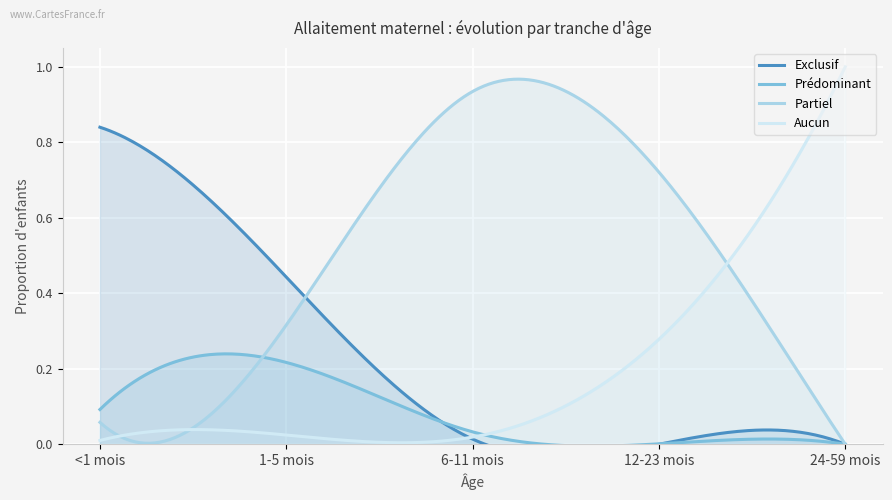

Does the chart display data point markers on the line(s)?

No